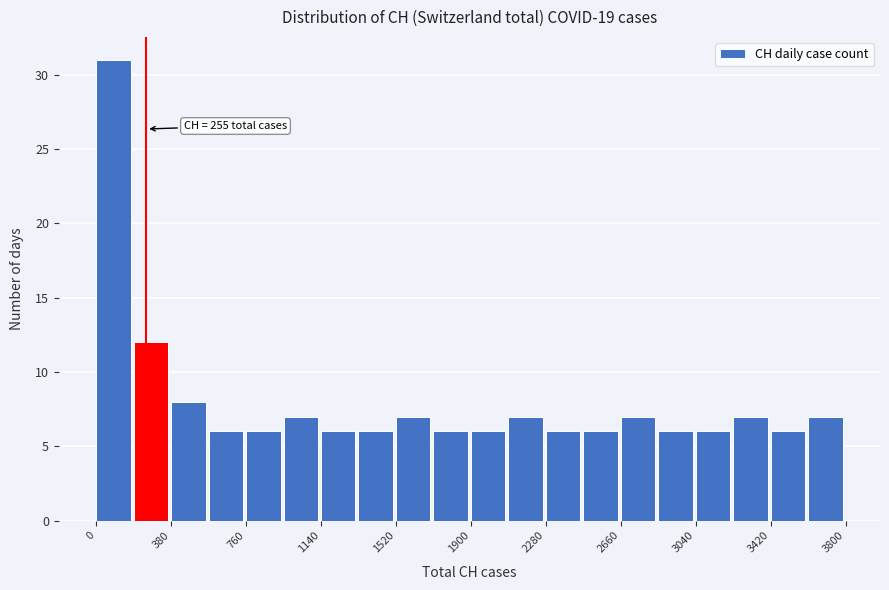

Around what value on the x-axis is the tallest bar? Give the approximate position of its centre, as read against the axis.

100